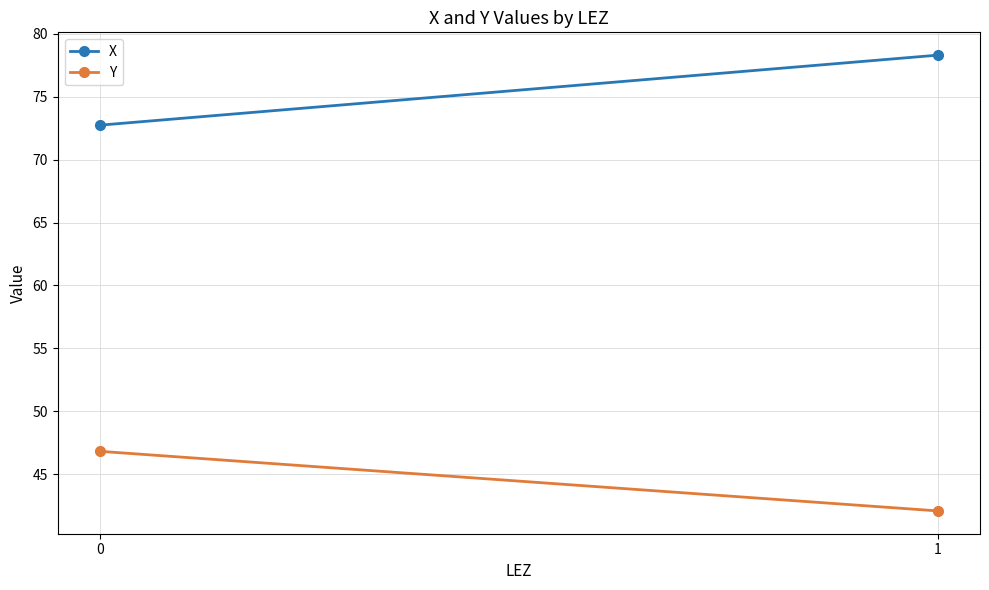

How many lines are shown in the chart?

2